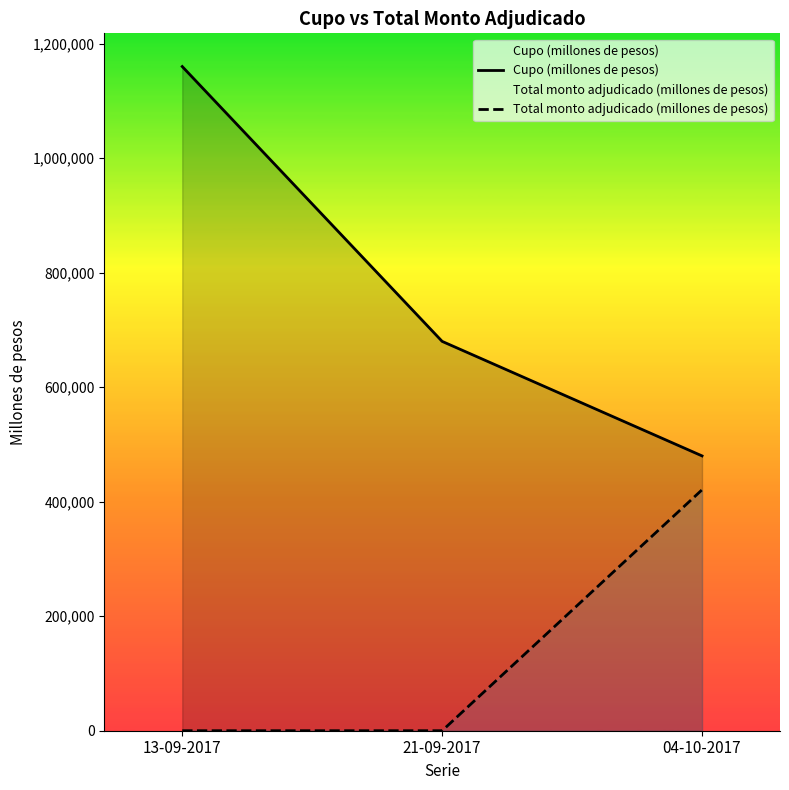

What is the difference between the highest and lowest values at 13-09-2017?

1160000